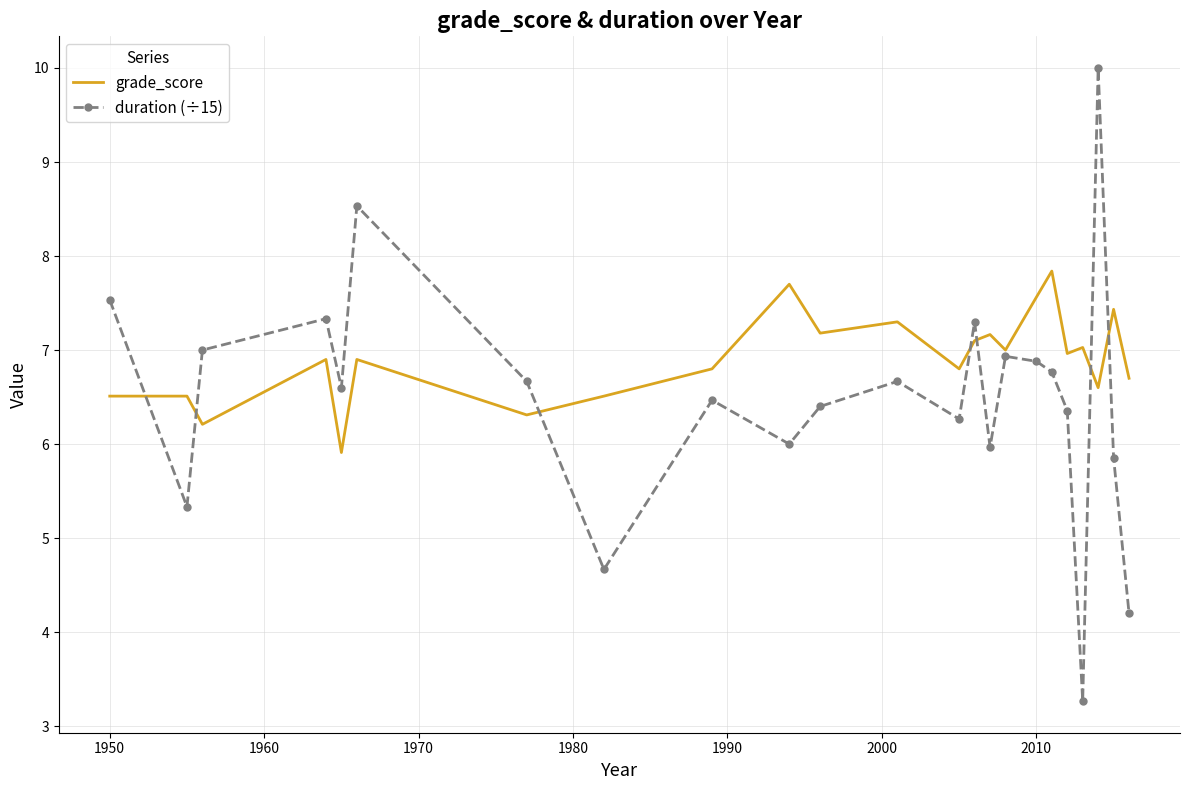

What is the minimum value shown in the chart?

3.3